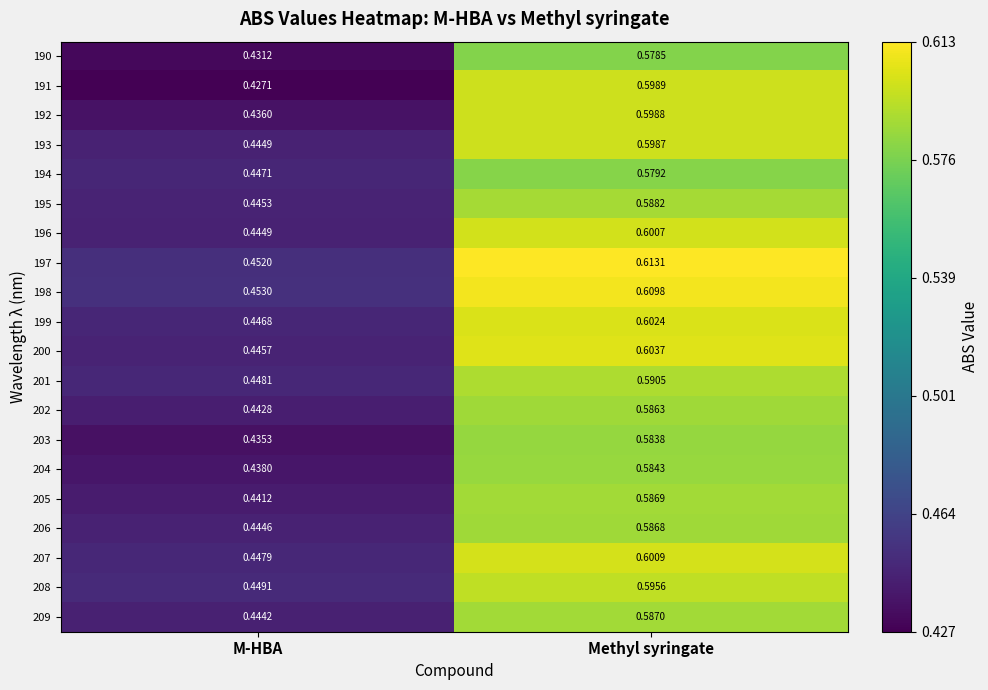

At which category does the chart reach its peak across all series?

Methyl syringate